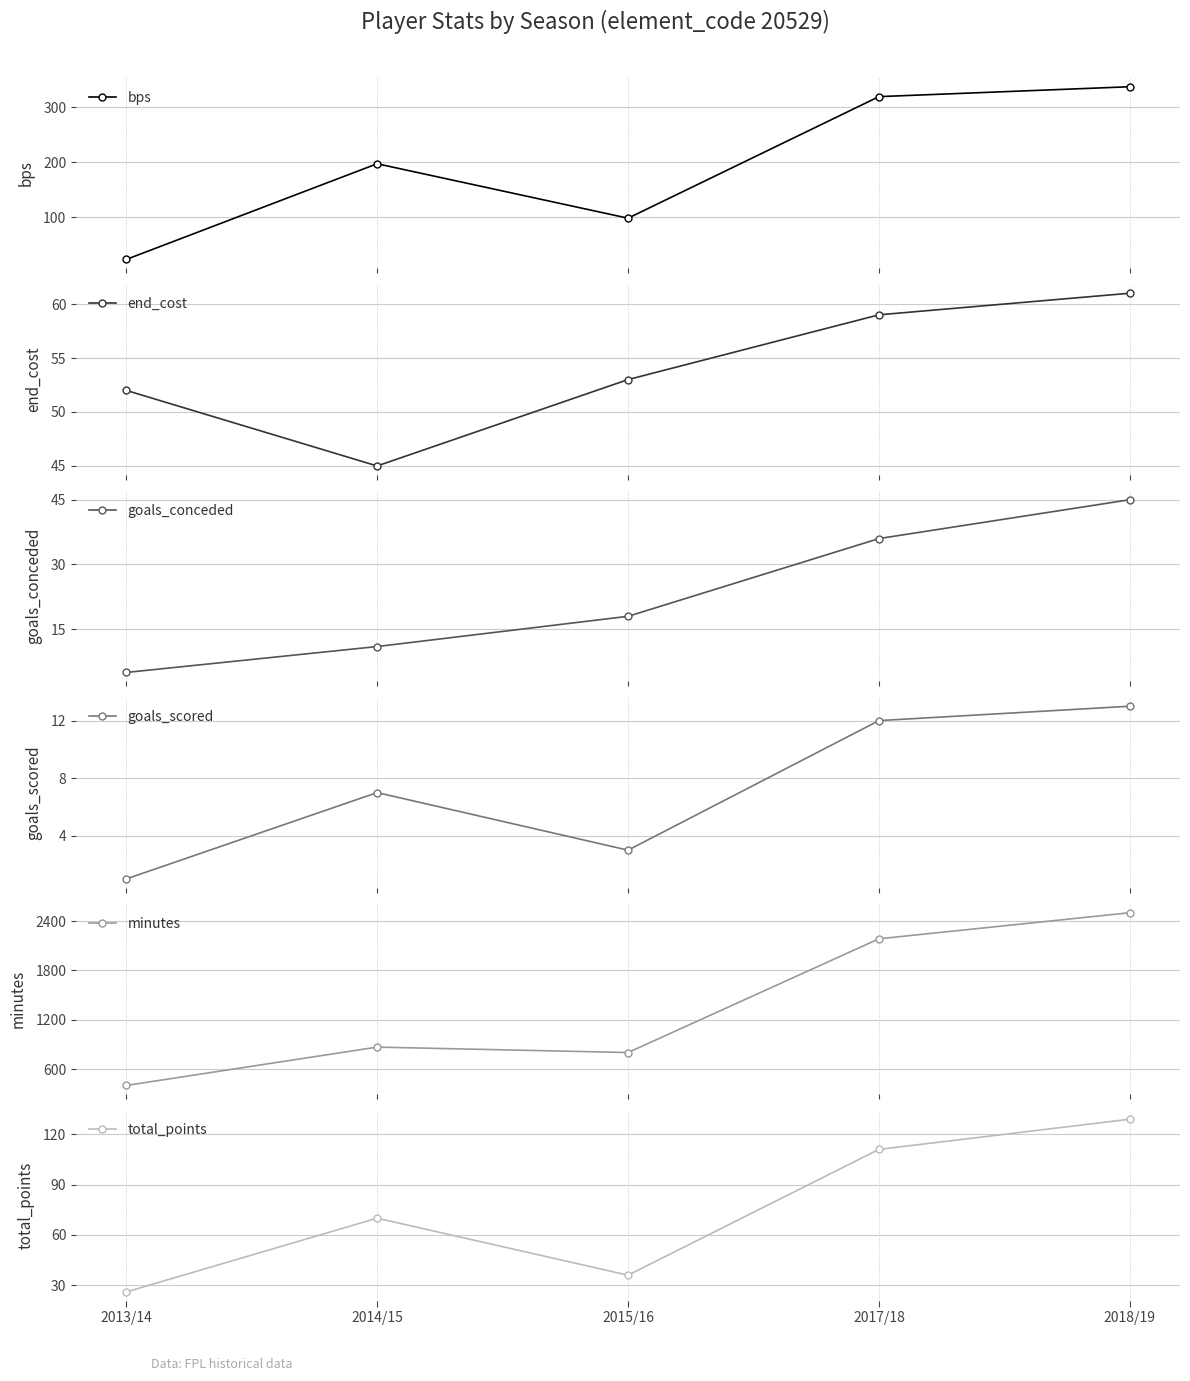

At which label does minutes reach its minimum?

2013/14